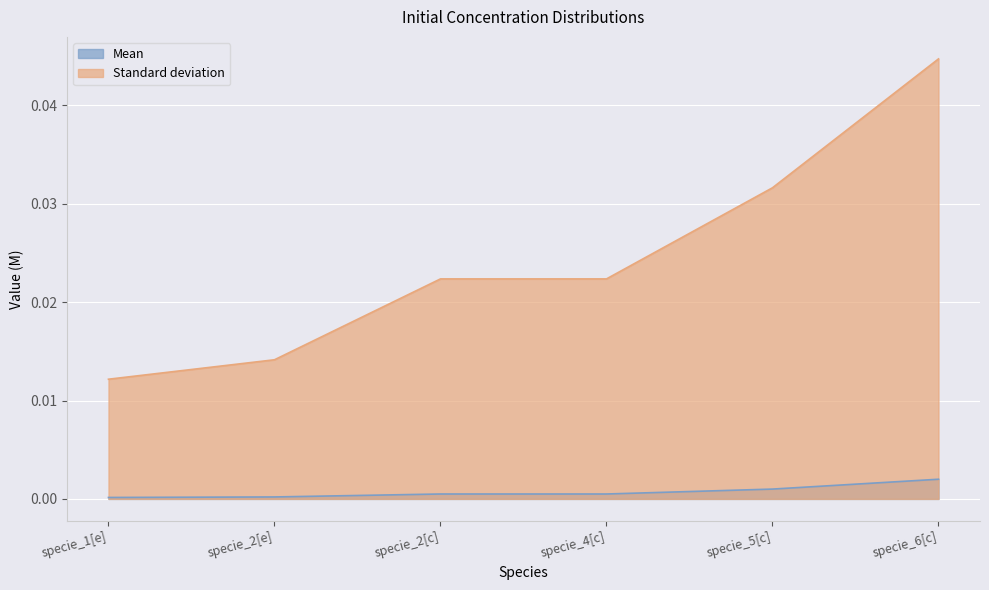

Which series has the largest range (max minus min)?

Standard deviation